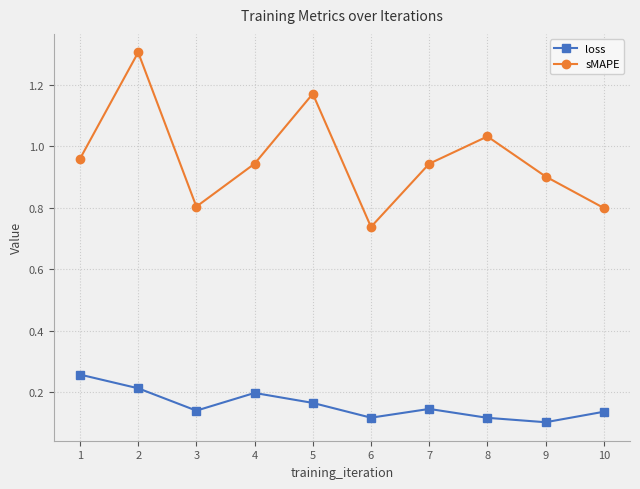

Which series has the largest total across all categories?

sMAPE